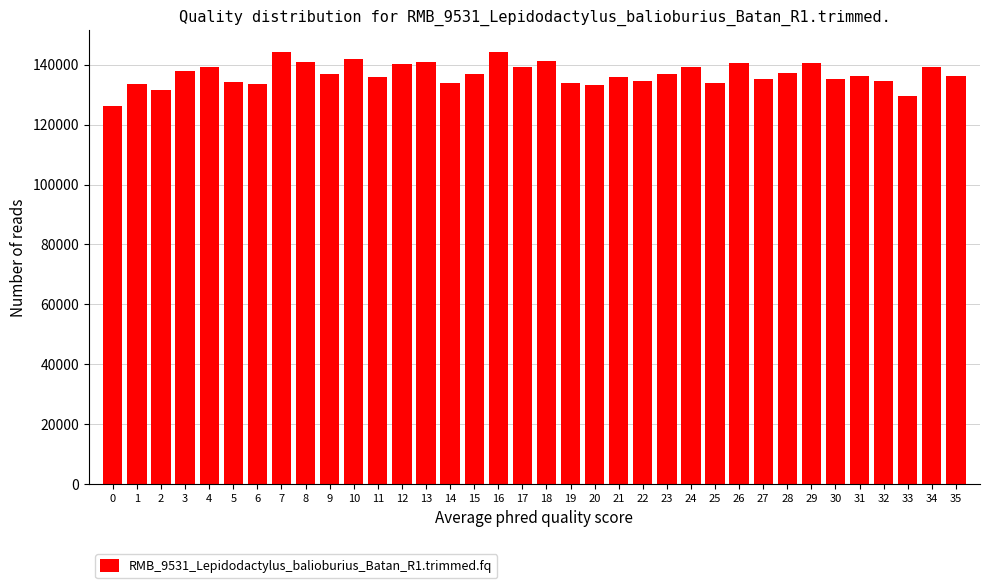

What is the sum of all values?

4924252.5